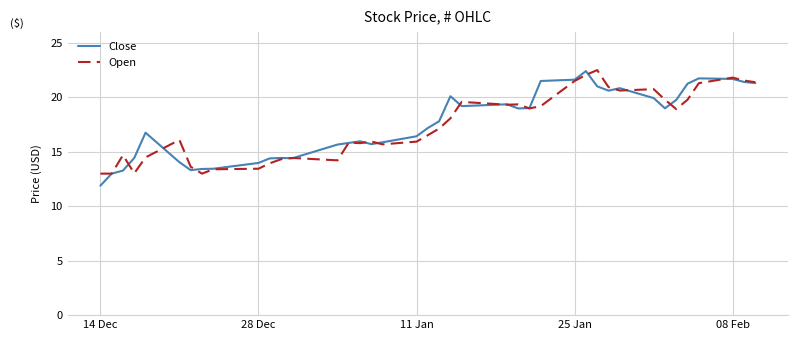

What are all the series names shown in the legend?

Close, Open